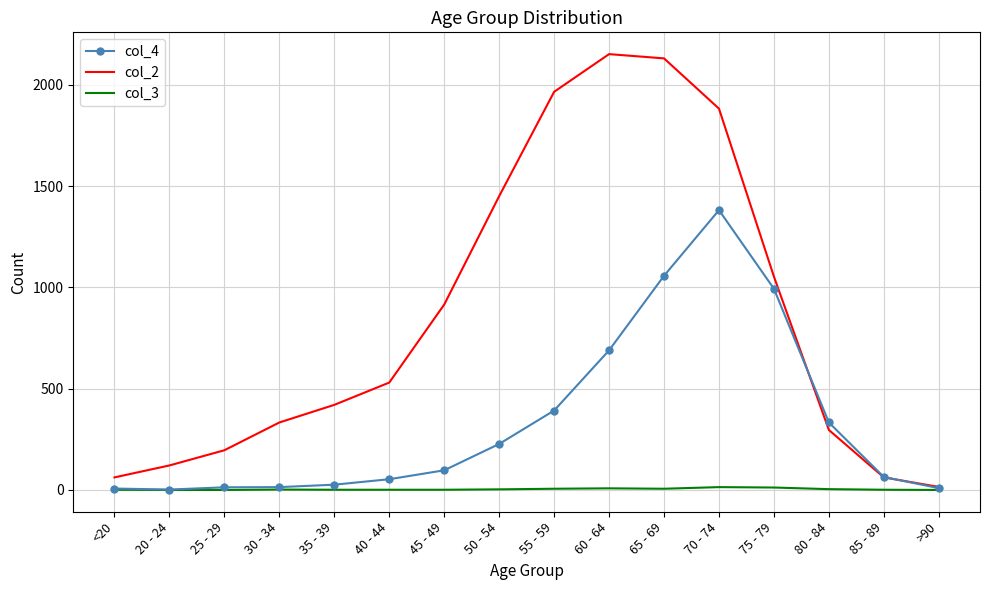

List the series in order of their peak value, highest first.

col_2, col_4, col_3